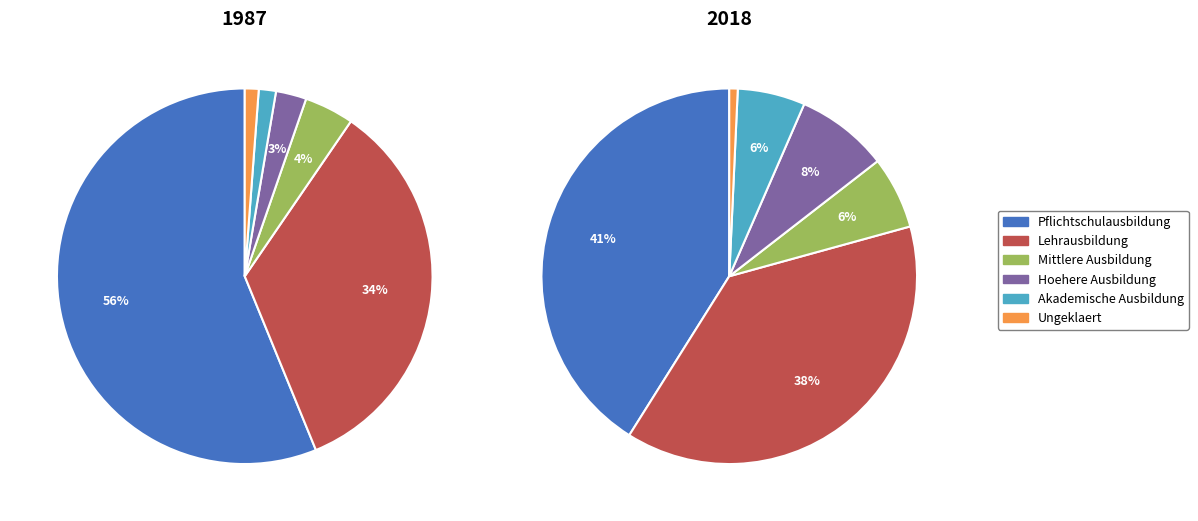

To the nearest percent, what is the combined percentage of Ungeklaert and Hoehere Ausbildung?

9%